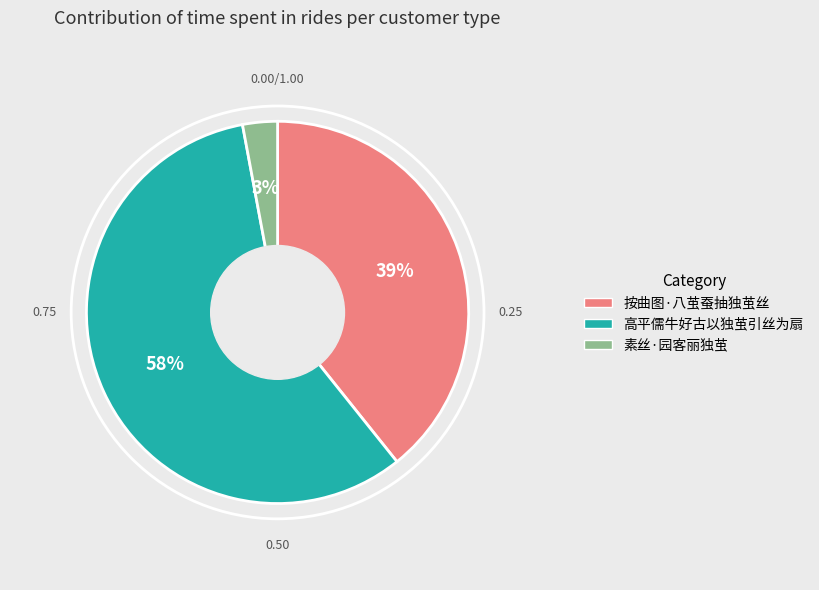

To the nearest percent, what is the difference between the largest and smallest slice percentages?

55%